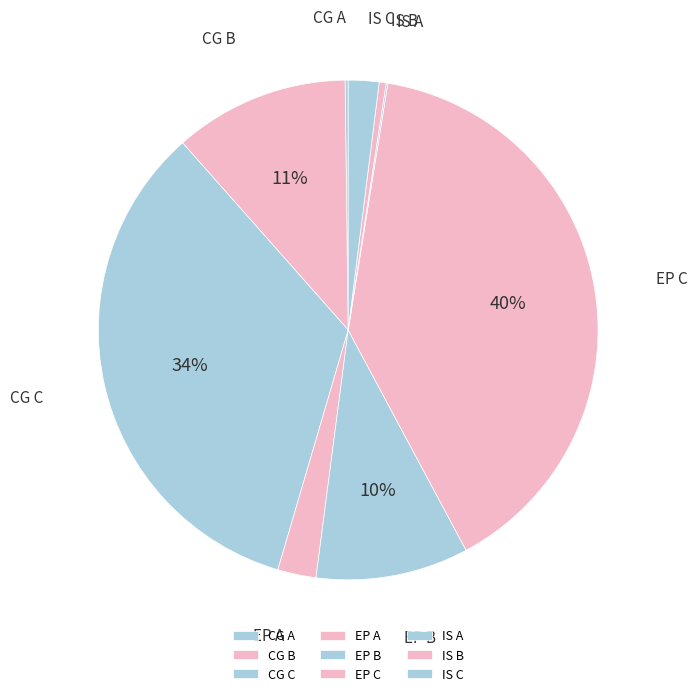

Is it true that CG C is 24% of the pie?

False